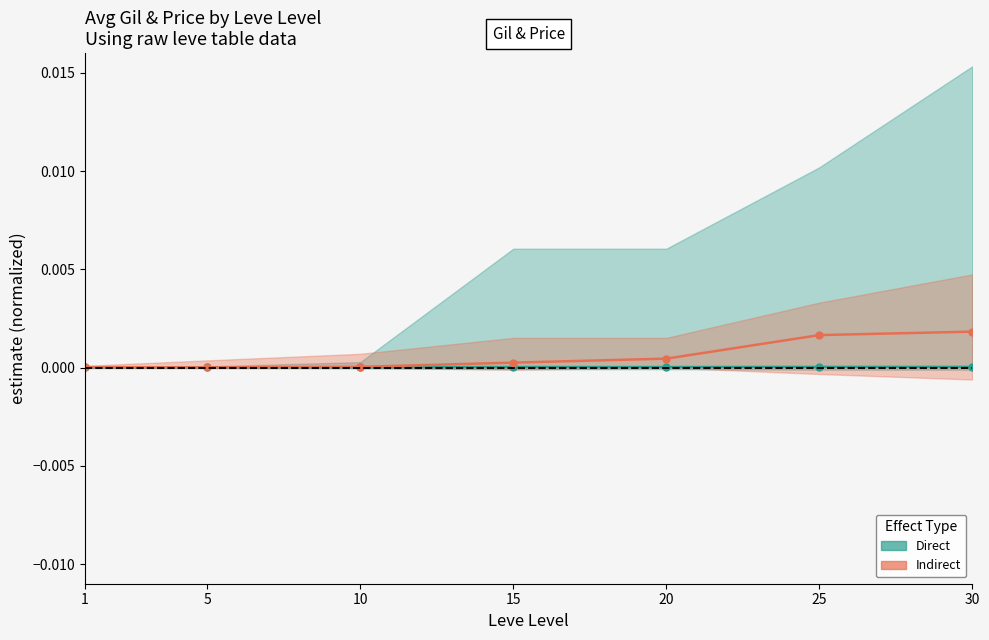

How many lines are shown in the chart?

2